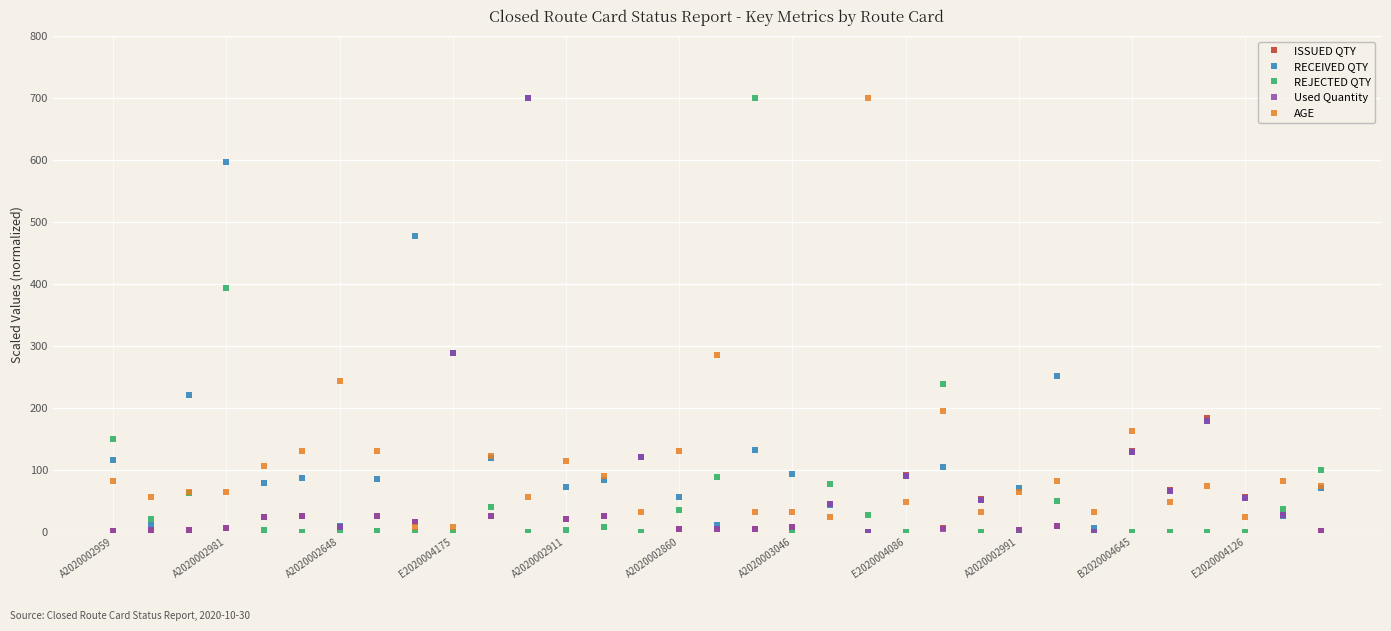

What are all the series names shown in the legend?

ISSUED QTY, RECEIVED QTY, REJECTED QTY, Used Quantity, AGE